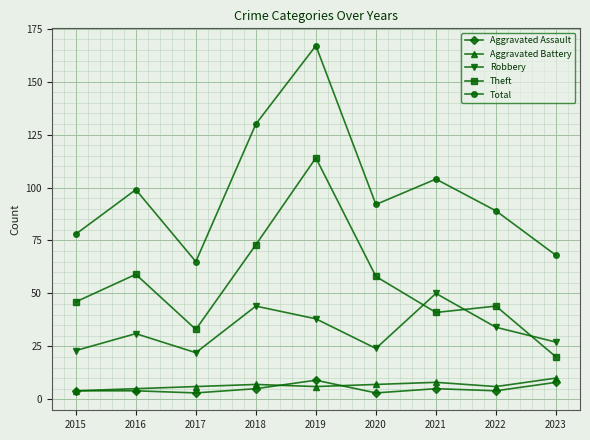

What is the spread (max minus min) of values at 2019?

161